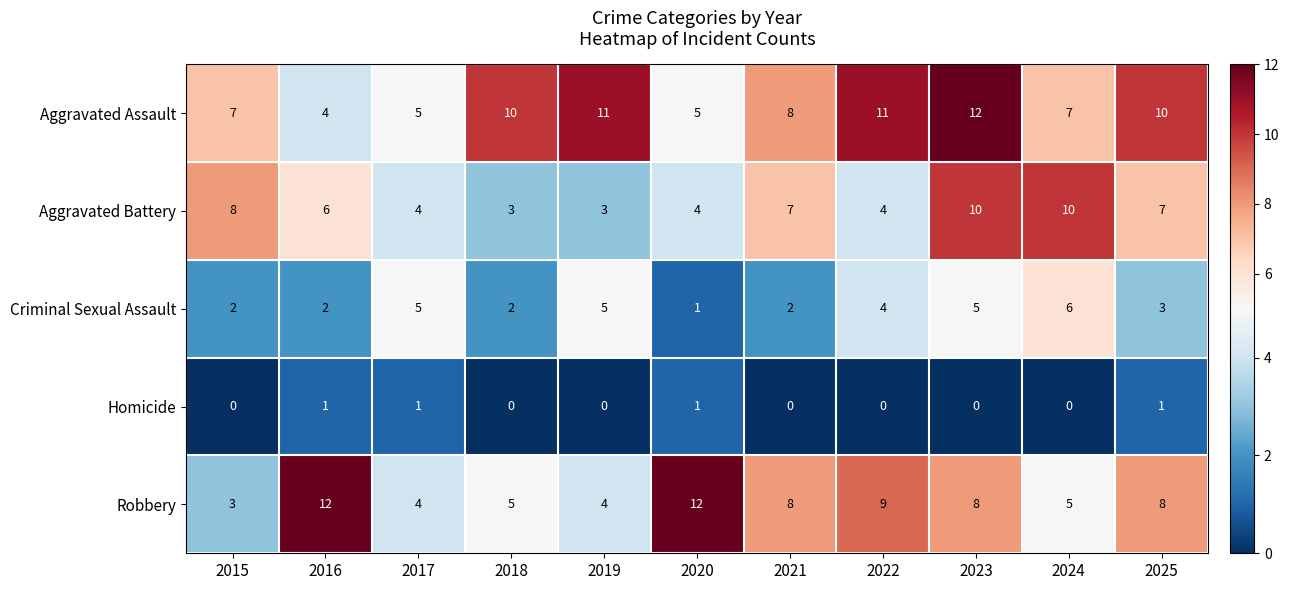

Which series changed the most between 2019 and 2020?

Robbery